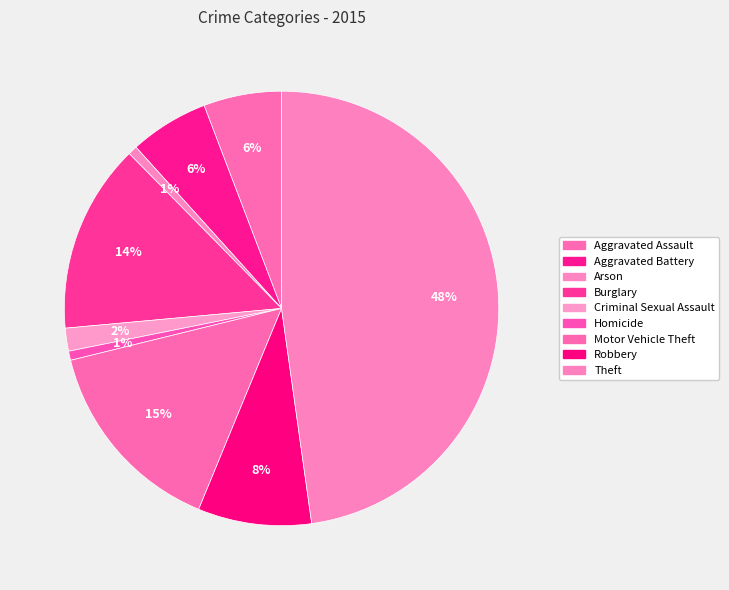

Is the sum of Arson and Robbery greater than half?

No